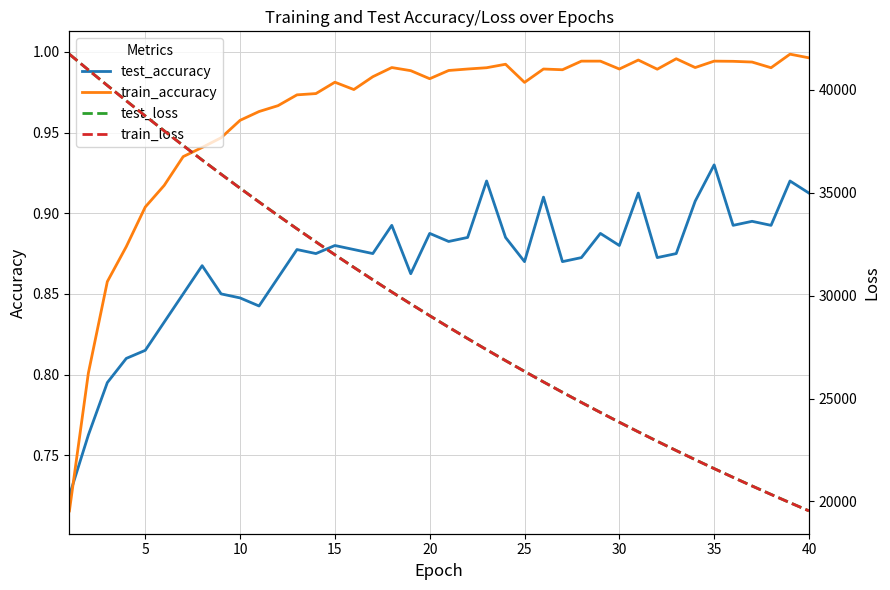

Which series has the largest range (max minus min)?

train_loss